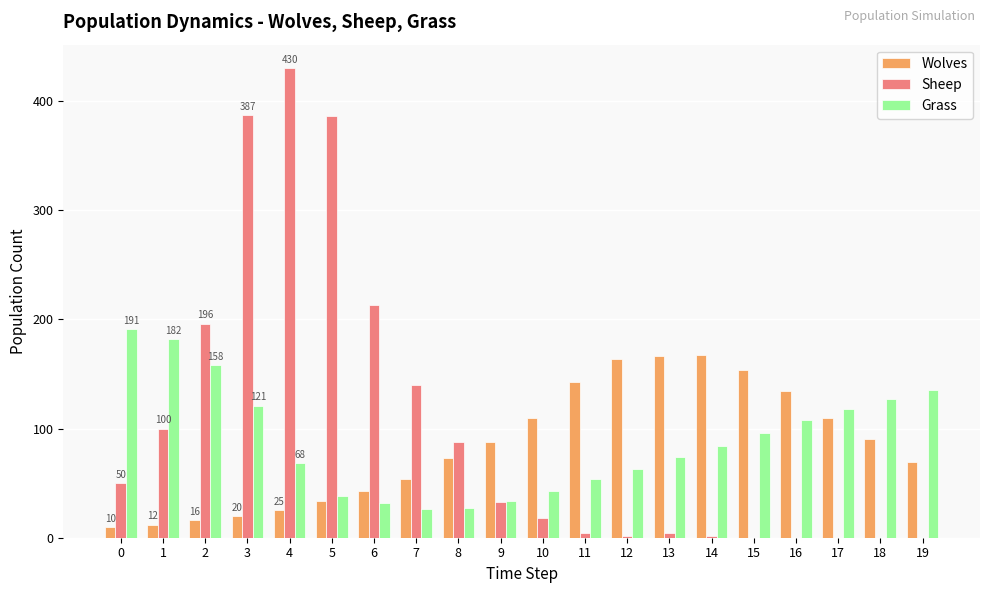

Is the value of Grass at 8 greater than the value of Sheep at 6?

No